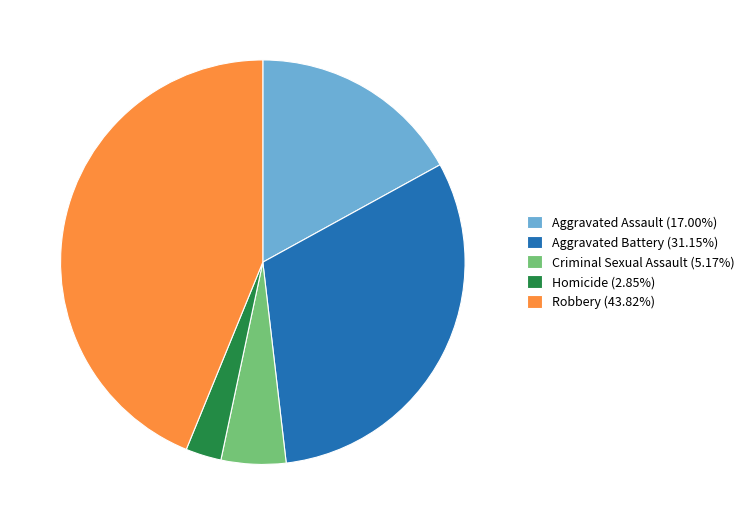

Is the sum of Homicide and Robbery greater than half?

No